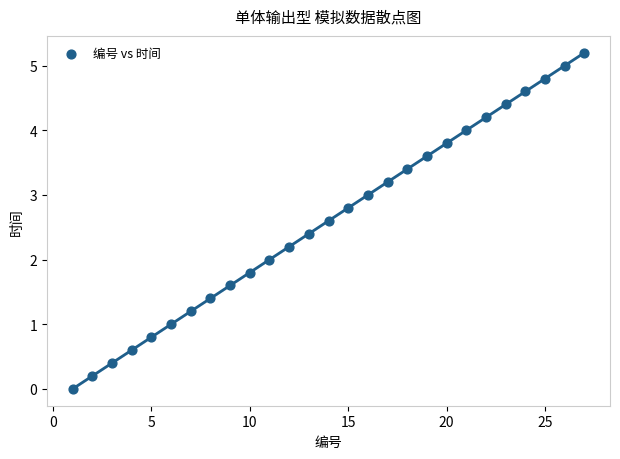

What is the range of Y values (max minus min)?

5.2